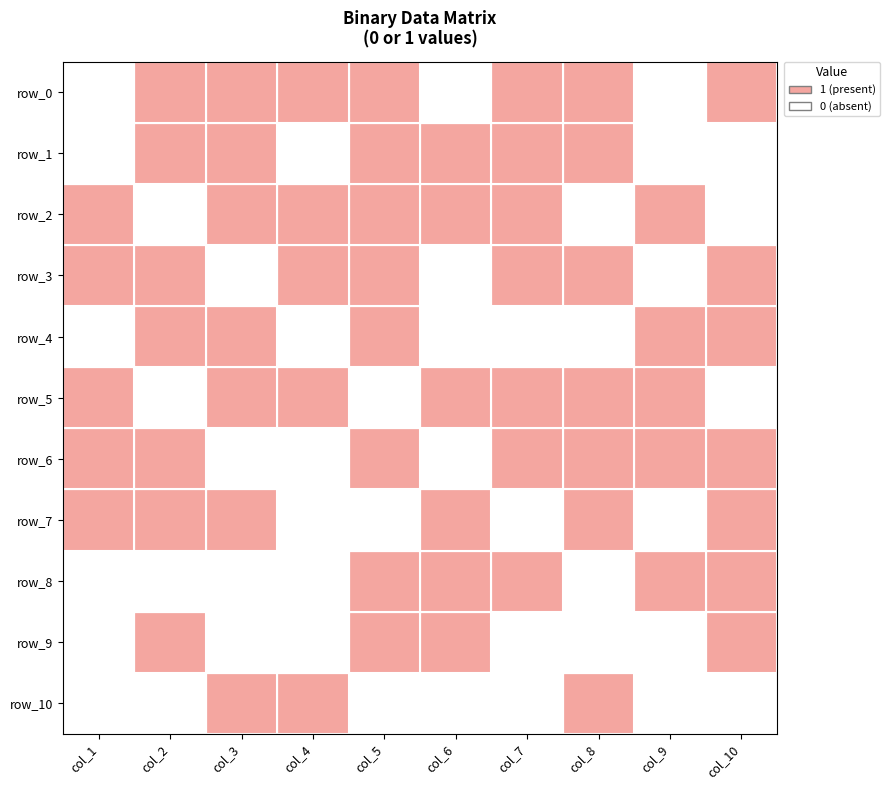

Read the row_5 value at col_4.

1